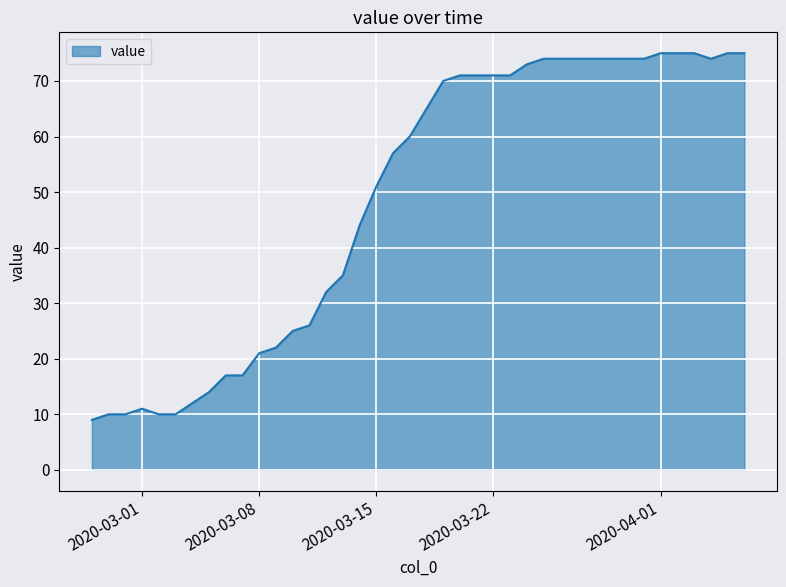

True or false: the data has more than 0 interior local peaks.

True